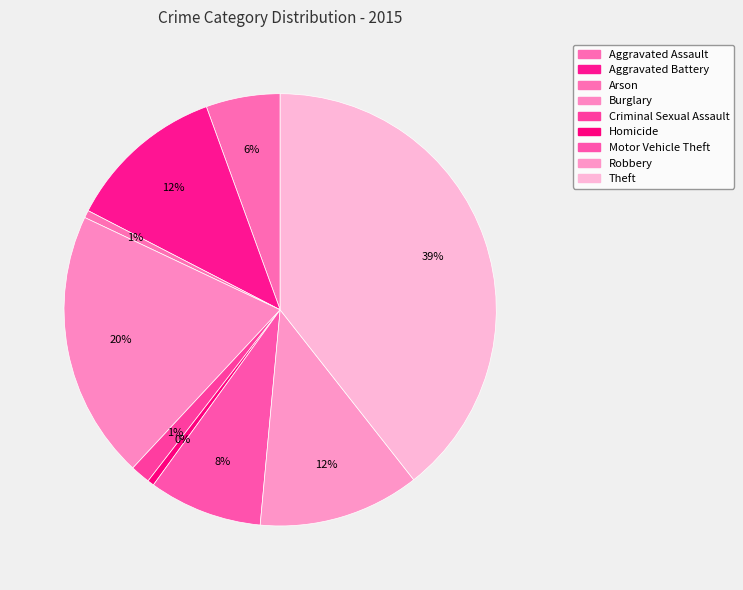

Which category has the smallest portion of the pie?

Homicide